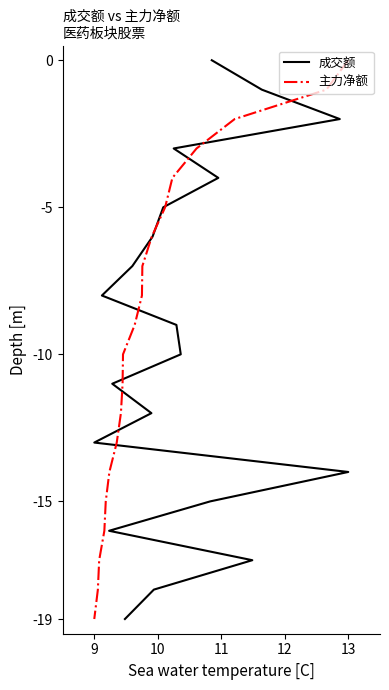

Which series has the largest total across all categories?

成交额